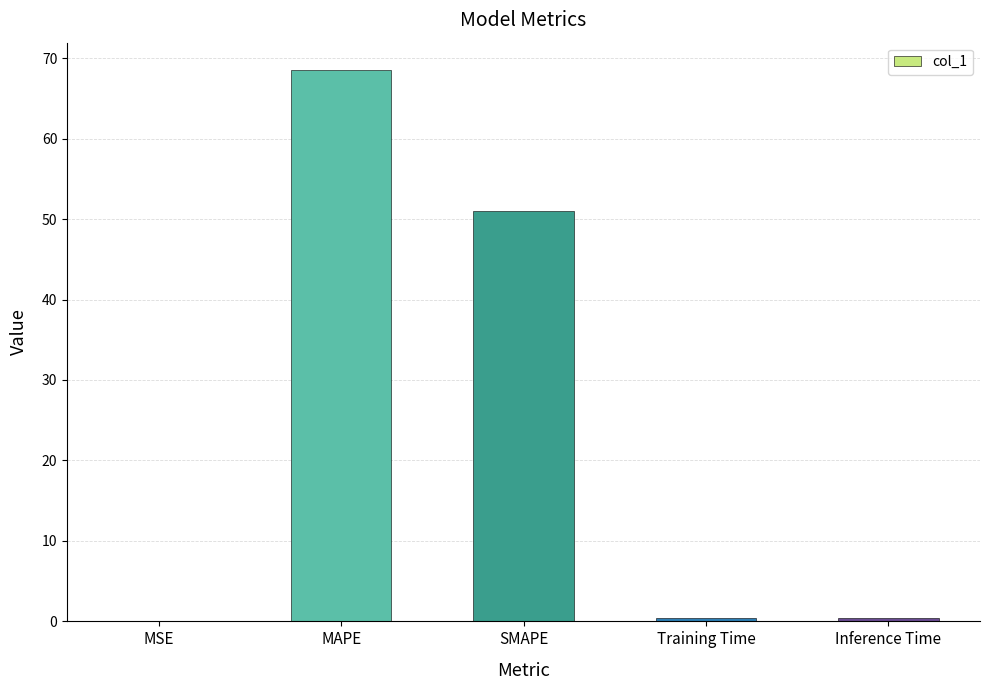

At which label is the value closest to 34?

SMAPE